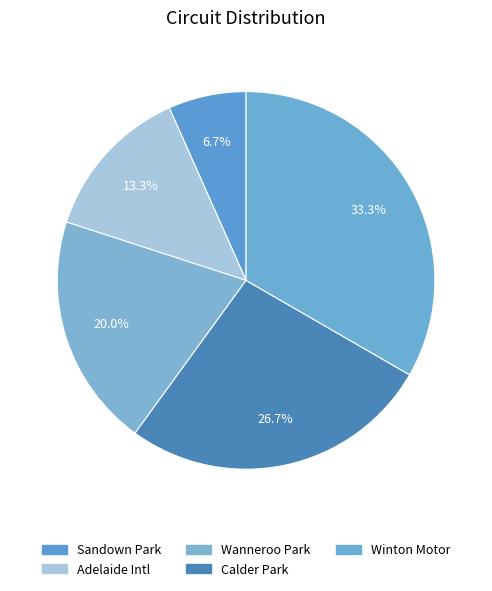

Rank the categories by value from lowest to highest.

Sandown Park, Adelaide International Raceway, Wanneroo Park Raceway, Calder Park Raceway, Winton Motor Raceway